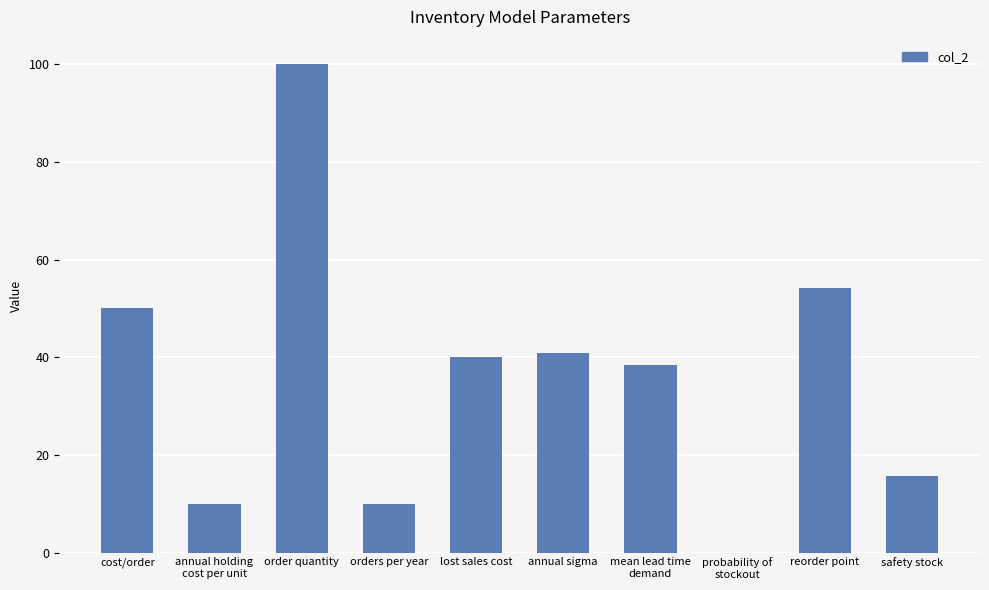

Is it true that the value at orders per year is 16.1?

False